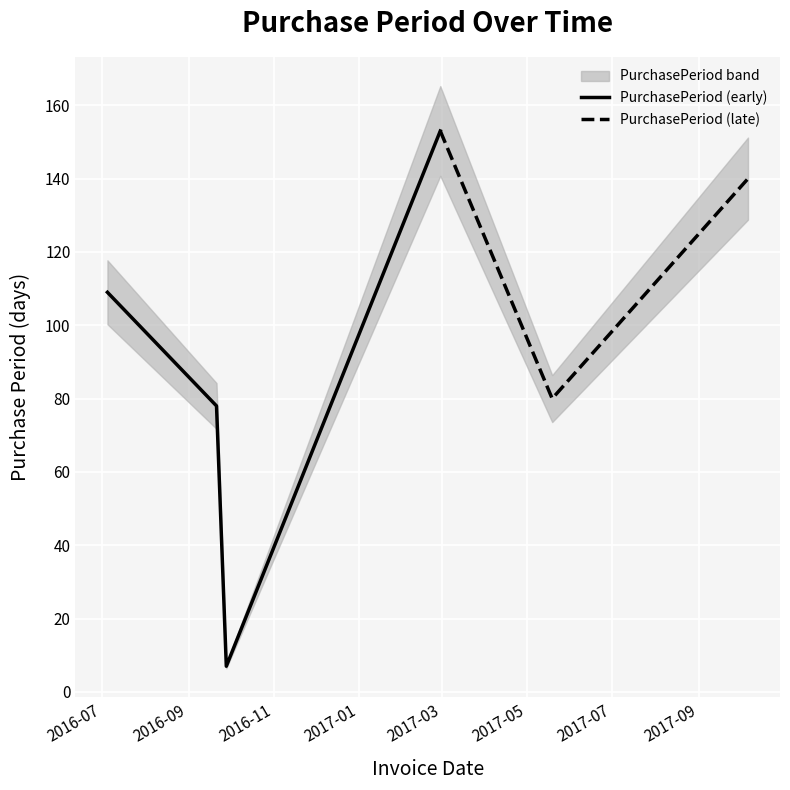

How many interior local peaks (higher than both neighbors) does the data have?

1